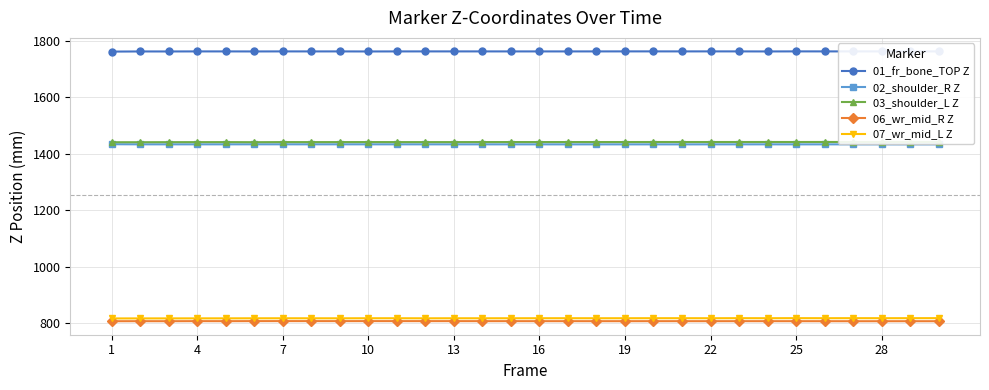

What is the maximum value for 06_wr_mid_R Z?

806.7